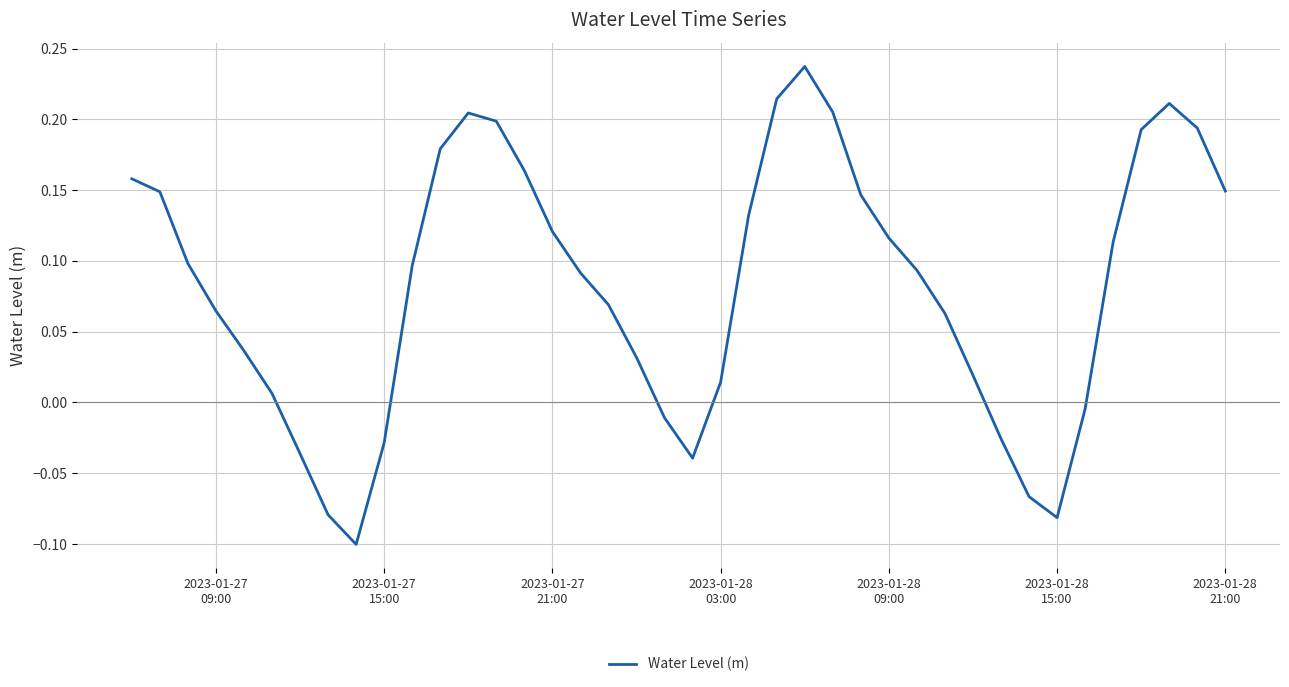

Does the chart display data point markers on the line(s)?

No